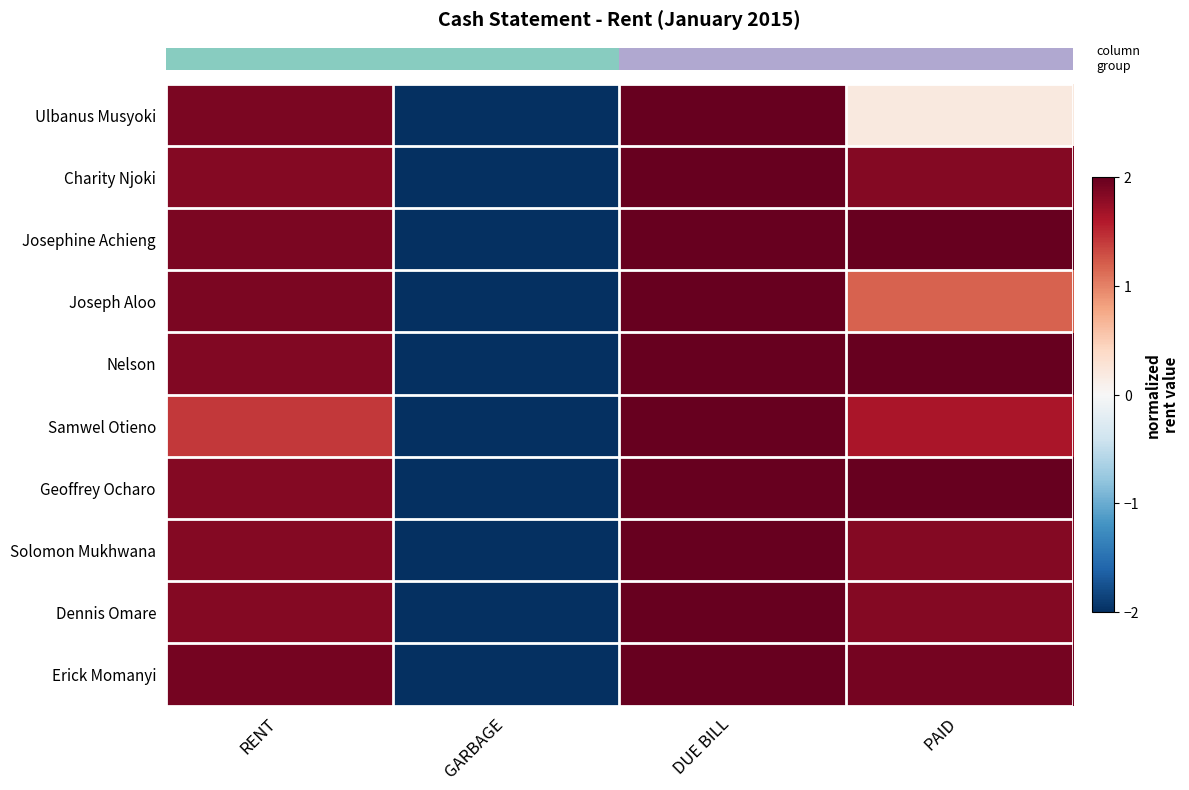

Count the number of data series in this chart.

10